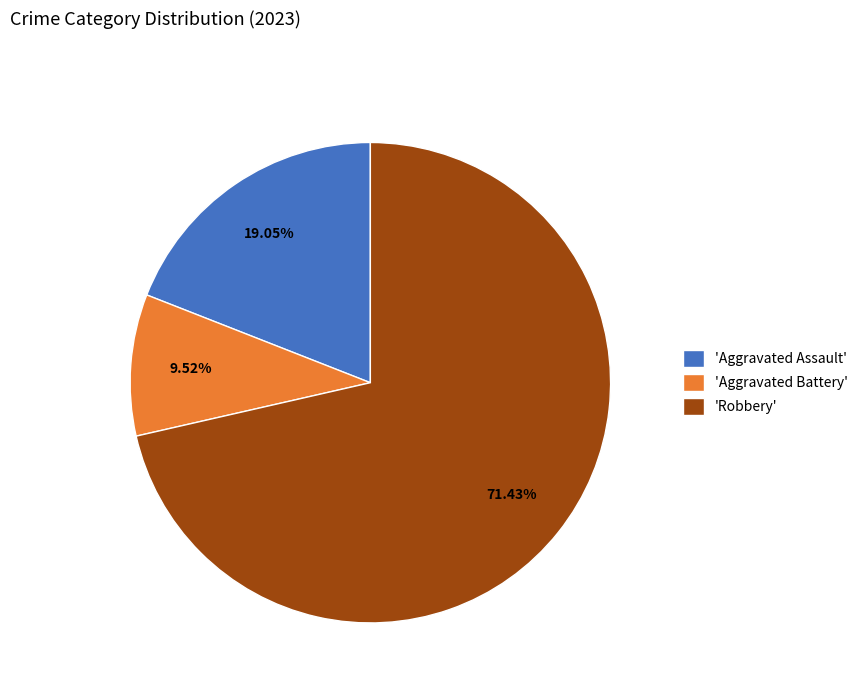

What is the ratio of the value at 'Aggravated Assault' to the value at 'Robbery'?

0.3